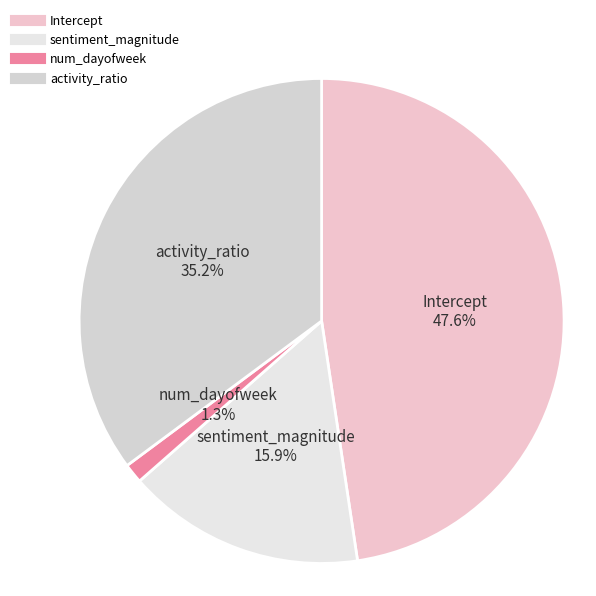

What is the ratio of the value at sentiment_magnitude to the value at Intercept?

0.3